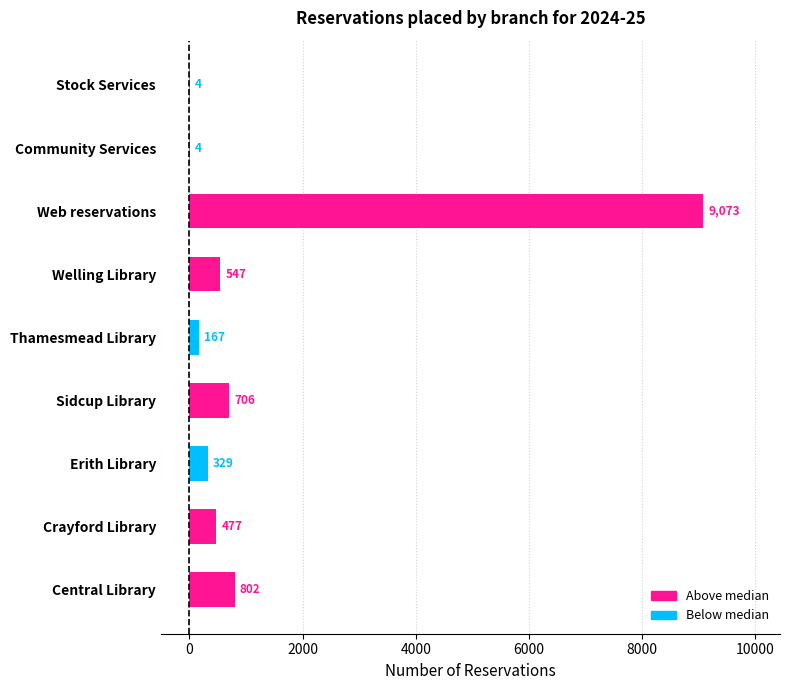

What is the change in value from Erith Library to Welling Library?

+218